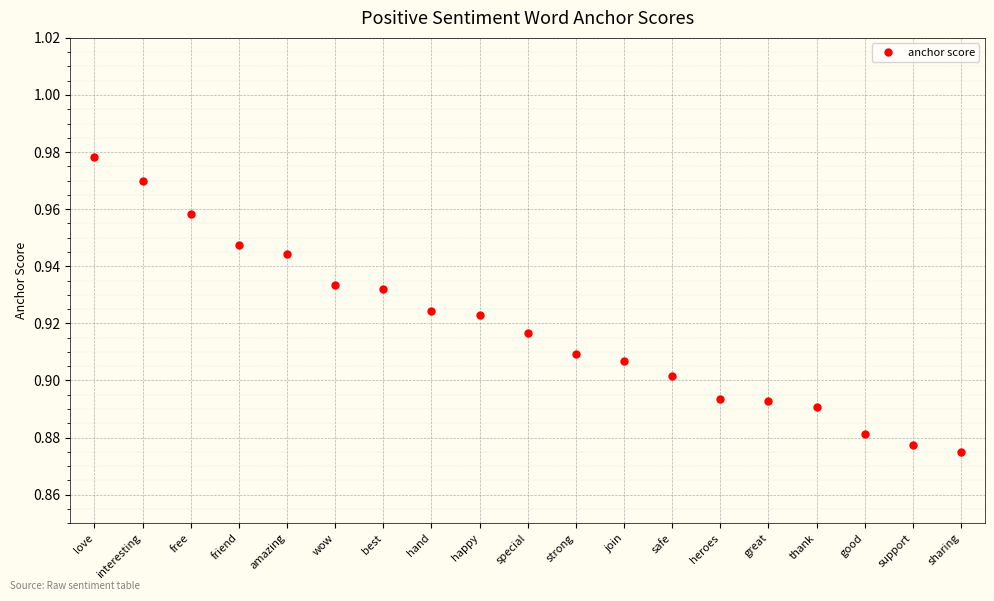

What is the sum of all values?

17.5